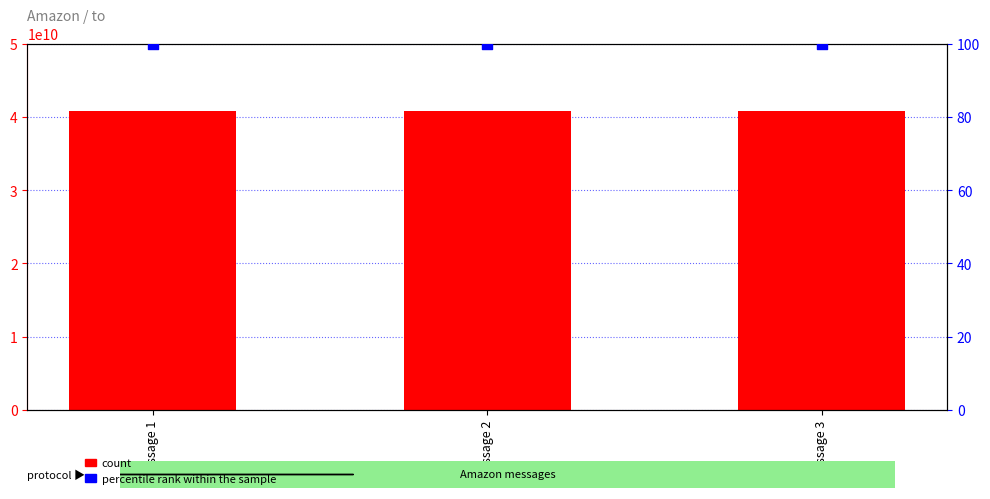

What is the total value across all series at Message 1?

40722101197